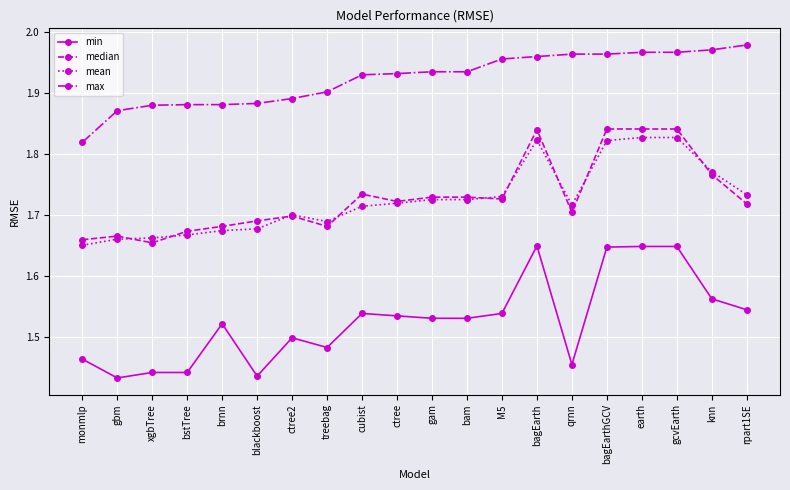

What is the difference between the min values at bam and gcvEarth?

0.1